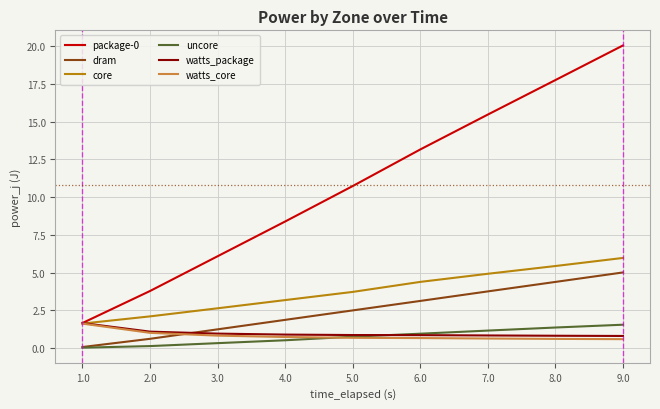

True or false: watts_package has a value of 0.9 at 4.0.

True